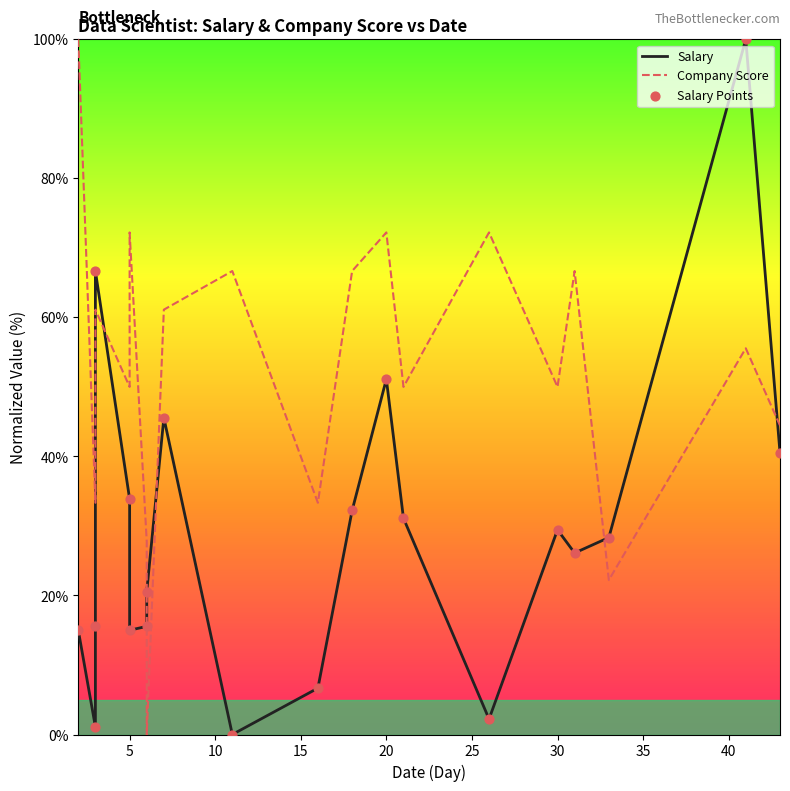

What is the total value across all series at 10?

92.2